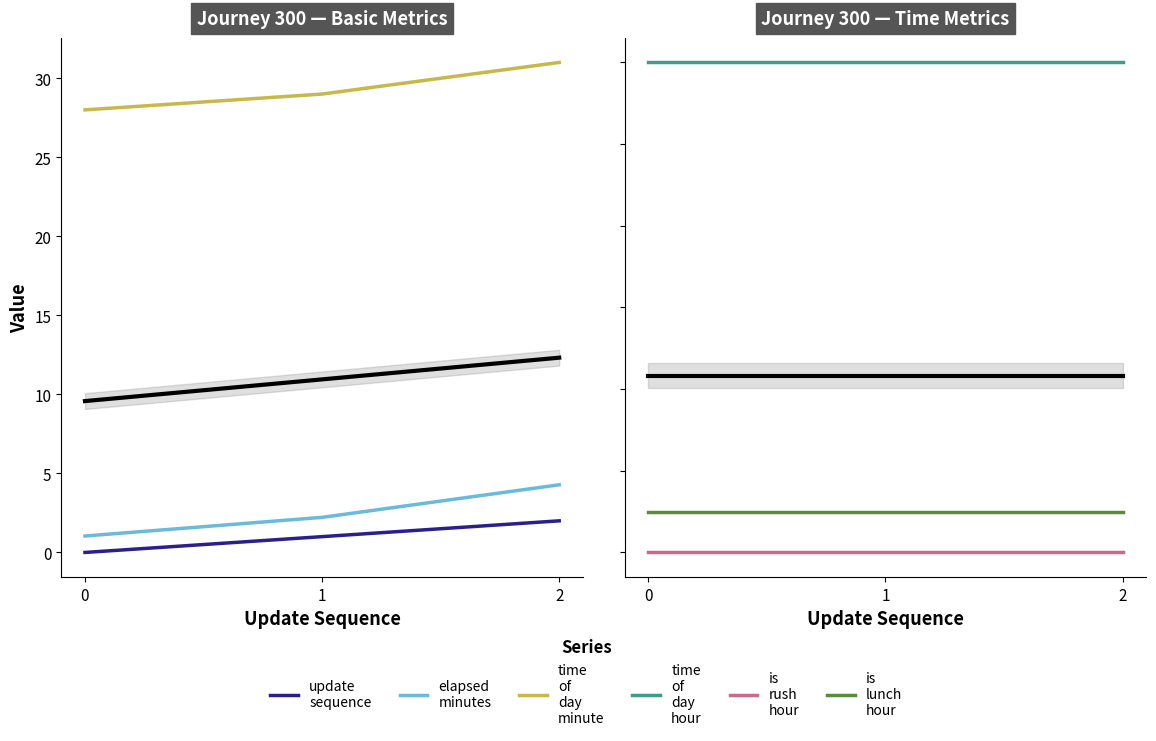

What is the maximum value shown in the chart?

31.0